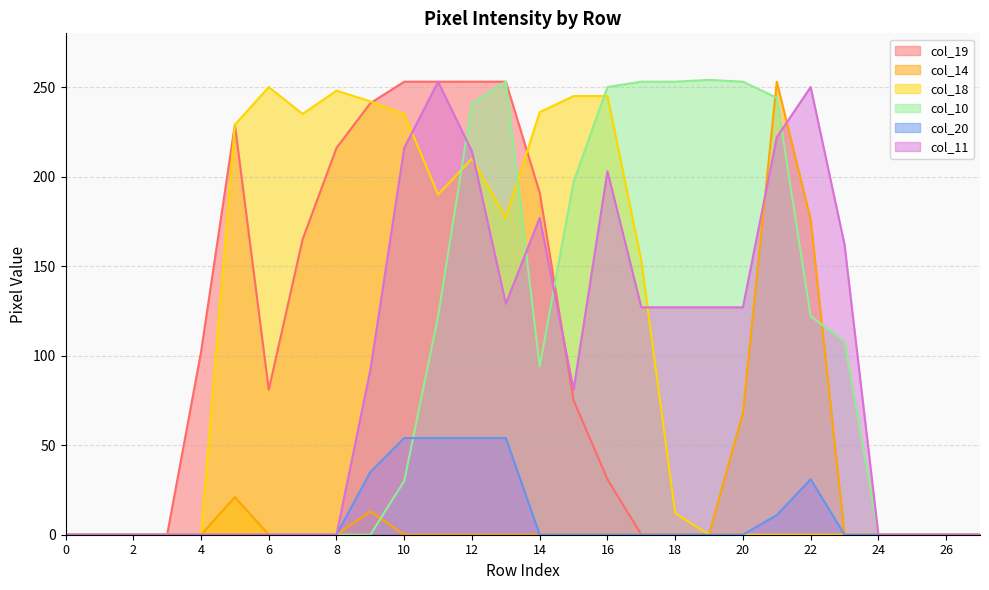

Reading left to right, what are all the values shown in this chart?

col_19: 0=0	1=0	2=0	3=0	4=102	5=229	6=81	7=165	8=216	9=241	10=253	11=253	12=253	13=253	14=191	15=75	16=31	17=0	18=0	19=0	20=0	21=0	22=0	23=0	24=0	25=0	26=0	27=0
col_14: 0=0	1=0	2=0	3=0	4=0	5=21	6=0	7=0	8=0	9=13	10=0	11=0	12=0	13=0	14=0	15=0	16=0	17=0	18=0	19=0	20=68	21=253	22=176	23=0	24=0	25=0	26=0	27=0
col_18: 0=0	1=0	2=0	3=0	4=0	5=229	6=250	7=235	8=248	9=242	10=235	11=190	12=210	13=177	14=236	15=245	16=245	17=153	18=12	19=0	20=0	21=0	22=0	23=0	24=0	25=0	26=0	27=0
col_10: 0=0	1=0	2=0	3=0	4=0	5=0	6=0	7=0	8=0	9=0	10=30	11=122	12=241	13=253	14=94	15=197	16=250	17=253	18=253	19=254	20=253	21=244	22=122	23=108	24=0	25=0	26=0	27=0
col_20: 0=0	1=0	2=0	3=0	4=0	5=0	6=0	7=0	8=0	9=35	10=54	11=54	12=54	13=54	14=0	15=0	16=0	17=0	18=0	19=0	20=0	21=11	22=31	23=0	24=0	25=0	26=0	27=0
col_11: 0=0	1=0	2=0	3=0	4=0	5=0	6=0	7=0	8=0	9=92	10=216	11=253	12=214	13=129	14=177	15=81	16=203	17=127	18=127	19=127	20=127	21=222	22=250	23=162	24=0	25=0	26=0	27=0